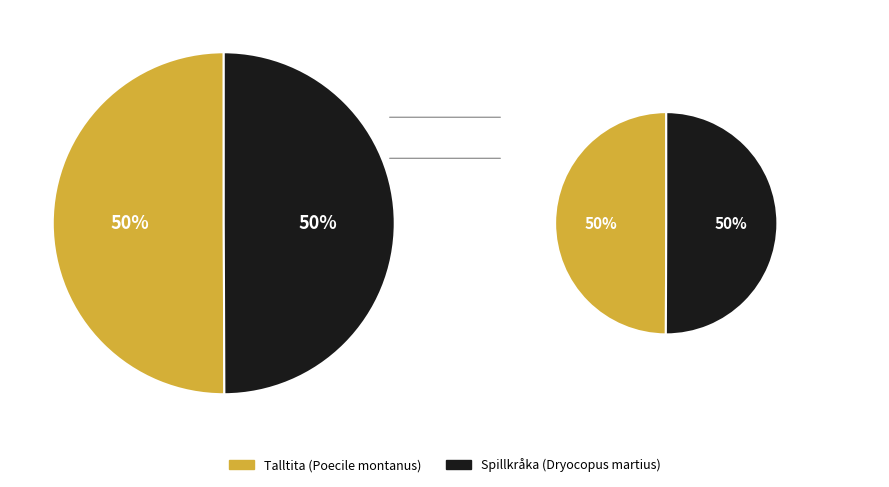

Which has a higher value, Spillkråka (Dryocopus martius) or Talltita (Poecile montanus)?

Talltita (Poecile montanus)